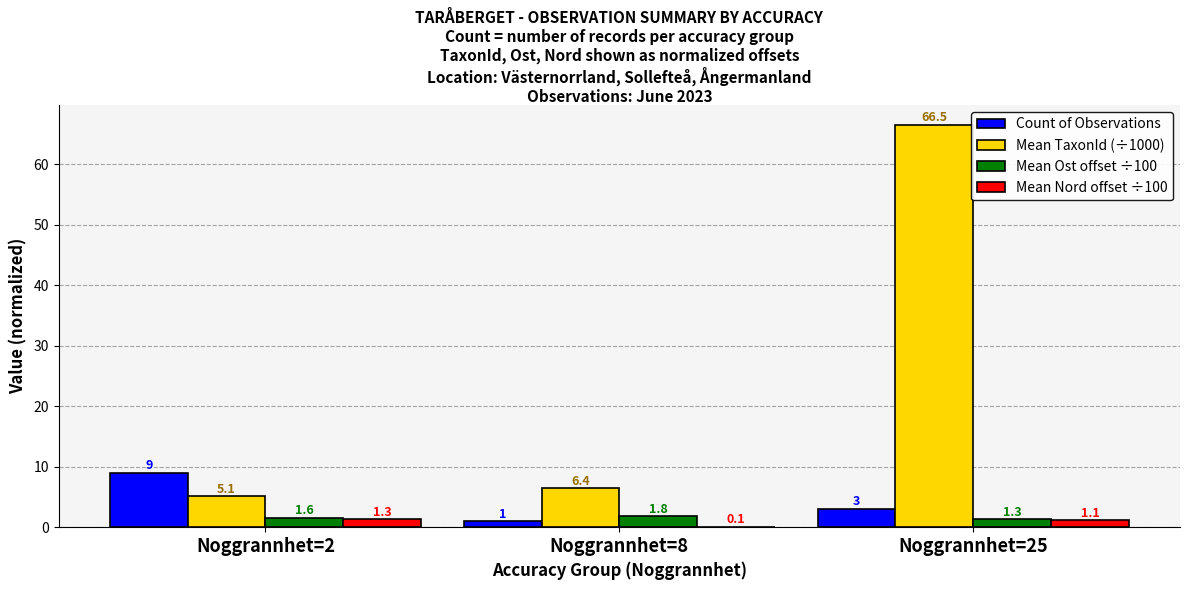

At which category is the sum across all series the highest?

Noggrannhet=25